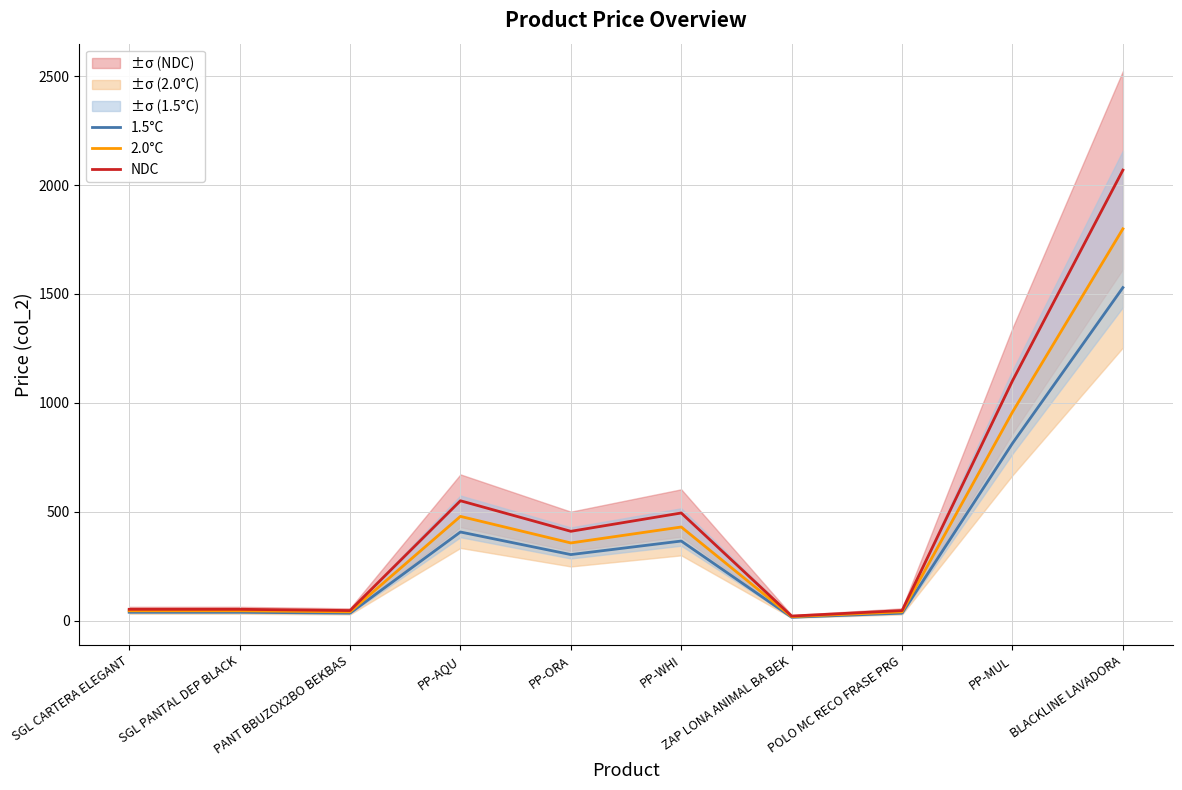

Where does the 1.5°C series first go above 302?

PP-AQU